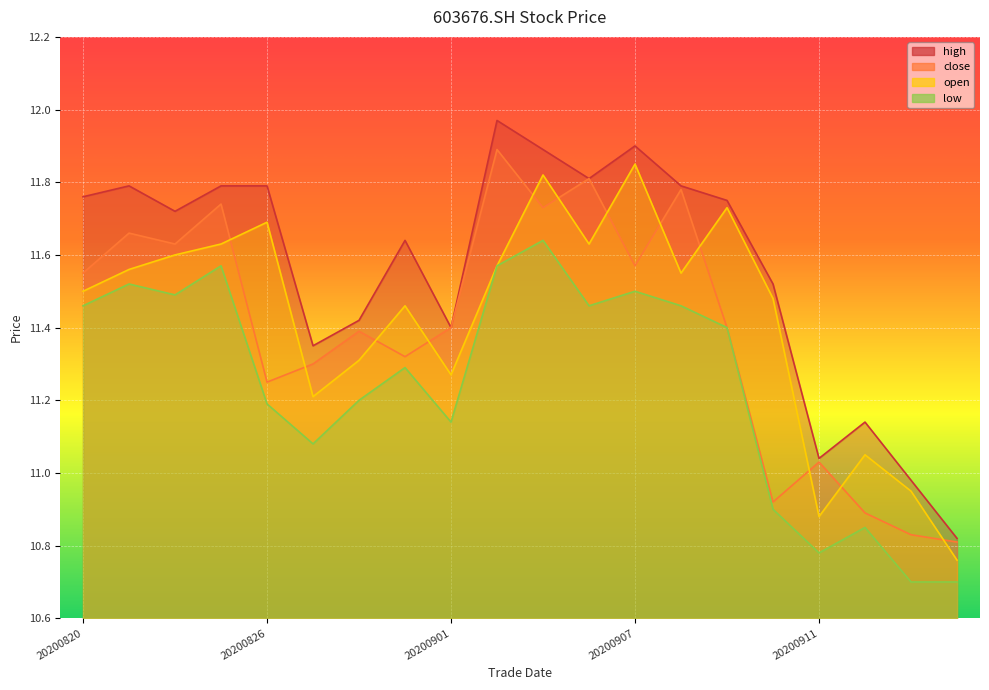

What is the total value across all series at 20200916?

43.1